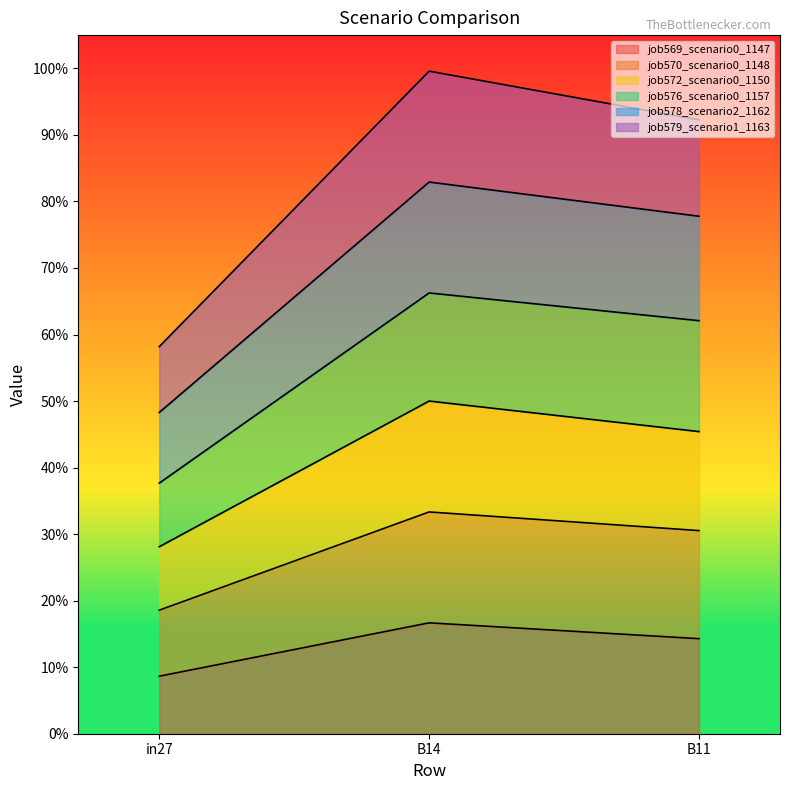

What are all the series names shown in the legend?

job569_scenario0_1147, job570_scenario0_1148, job572_scenario0_1150, job576_scenario0_1157, job578_scenario2_1162, job579_scenario1_1163